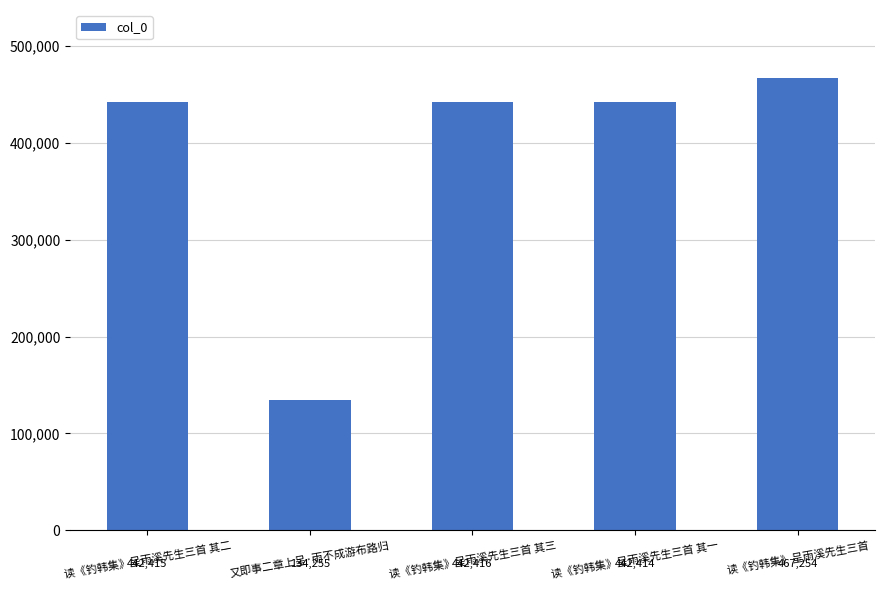

List the labels in order of value, largest first.

读《钓韩集》呈雨溪先生三首, 读《钓韩集》呈雨溪先生三首 其三, 读《钓韩集》呈雨溪先生三首 其二, 读《钓韩集》呈雨溪先生三首 其一, 又即事二章上呈·雨不成游布路归